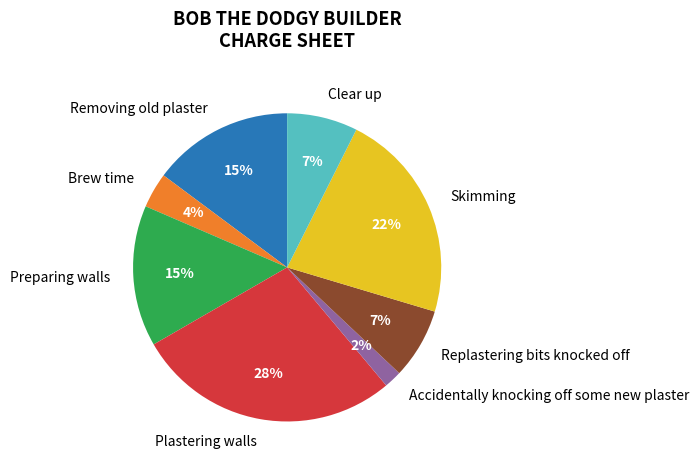

Count the number of slices in the pie.

8